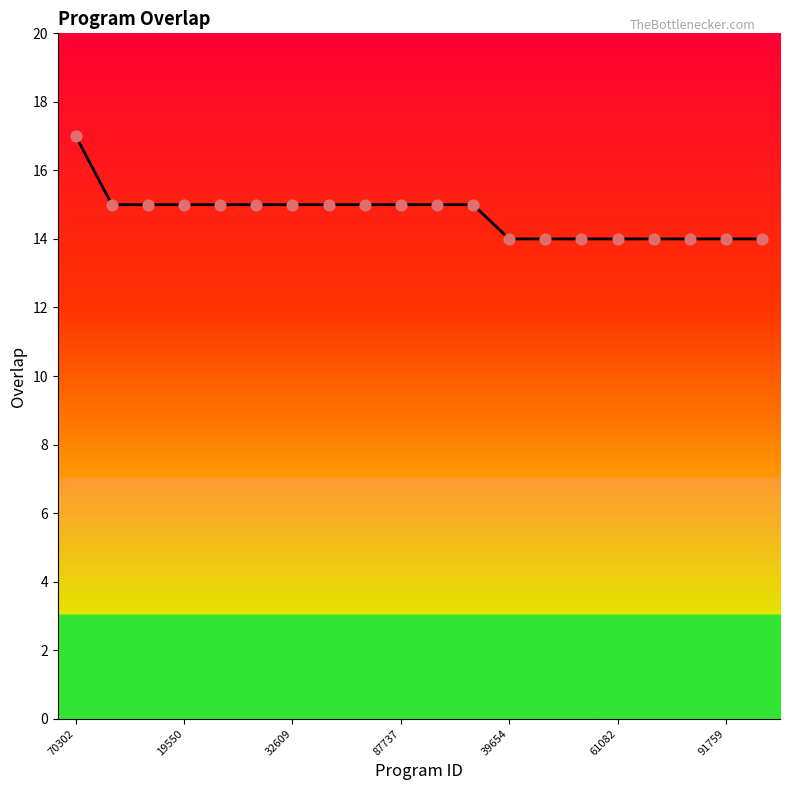

What is the smallest value displayed?

14